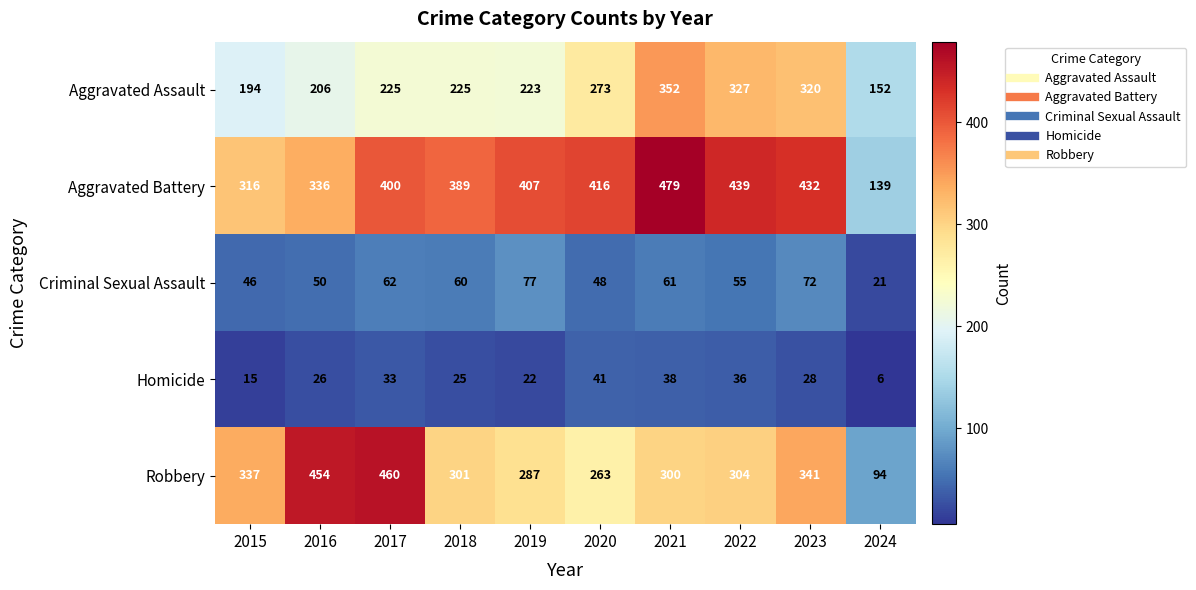

Which category has the highest value in the Robbery series?

2017